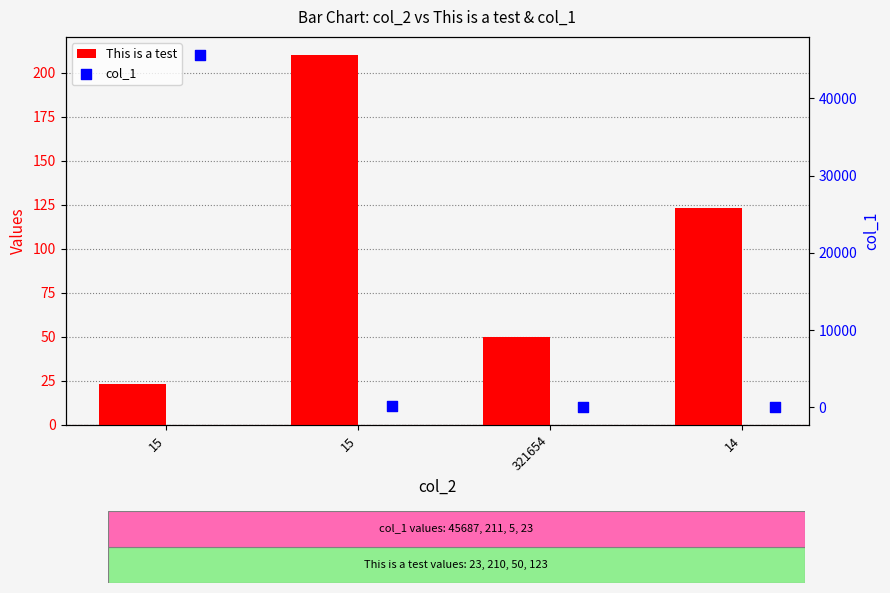

At how many categories does at least one series exceed 33667?

1